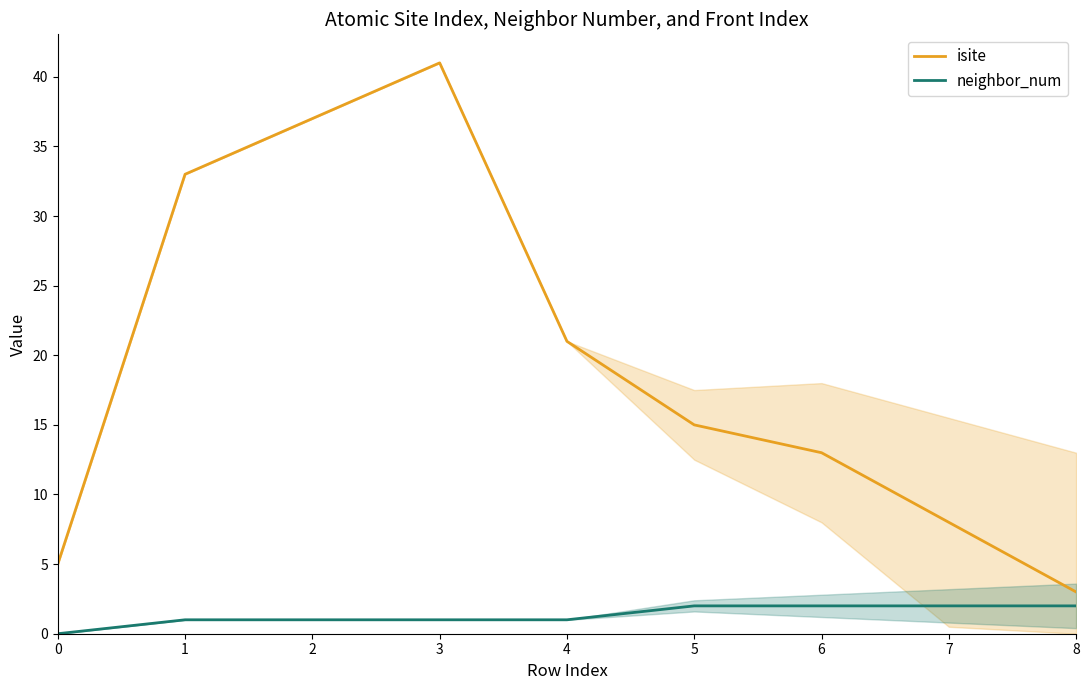

What is the sum of the neighbor_num values at 0 and 8?

2